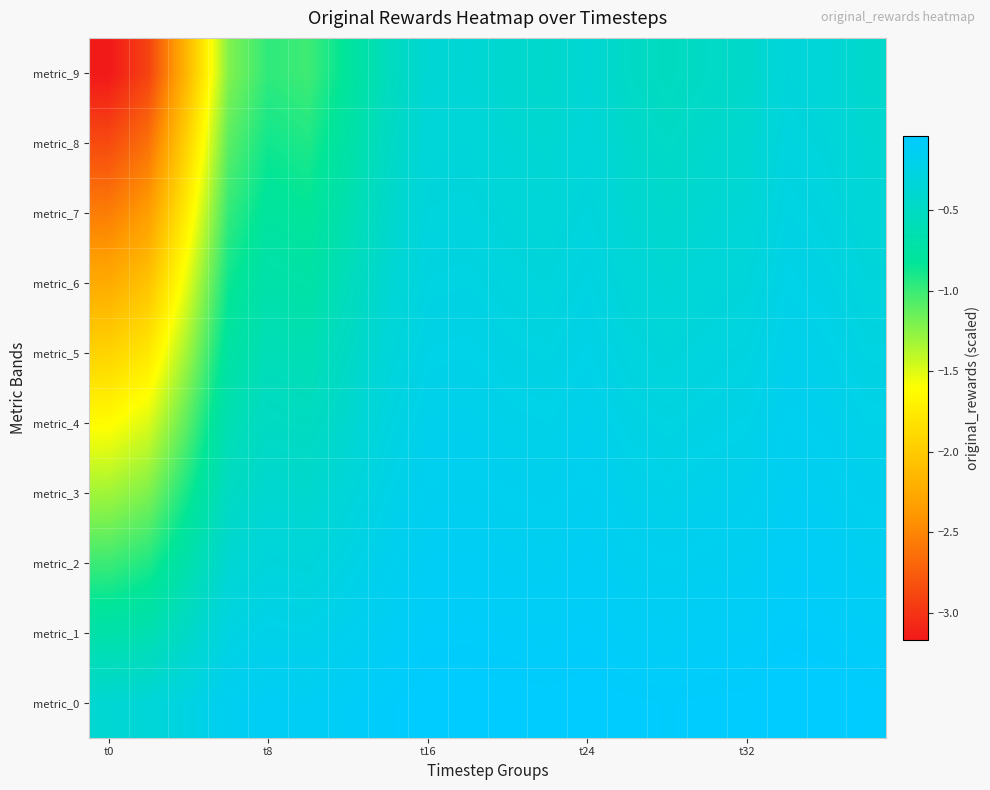

Rank the series by their maximum value, from lowest to highest.

metric_9, metric_8, metric_7, metric_6, metric_5, metric_4, metric_3, metric_2, metric_1, metric_0